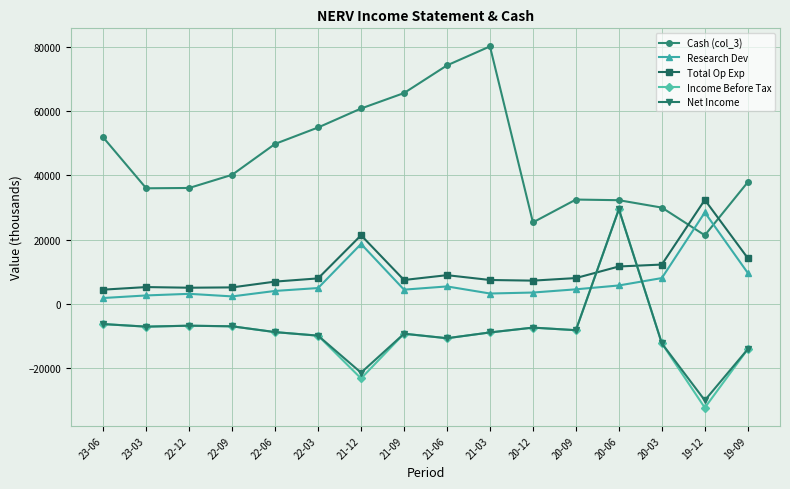

Which series has the largest total across all categories?

Cash (col_3)